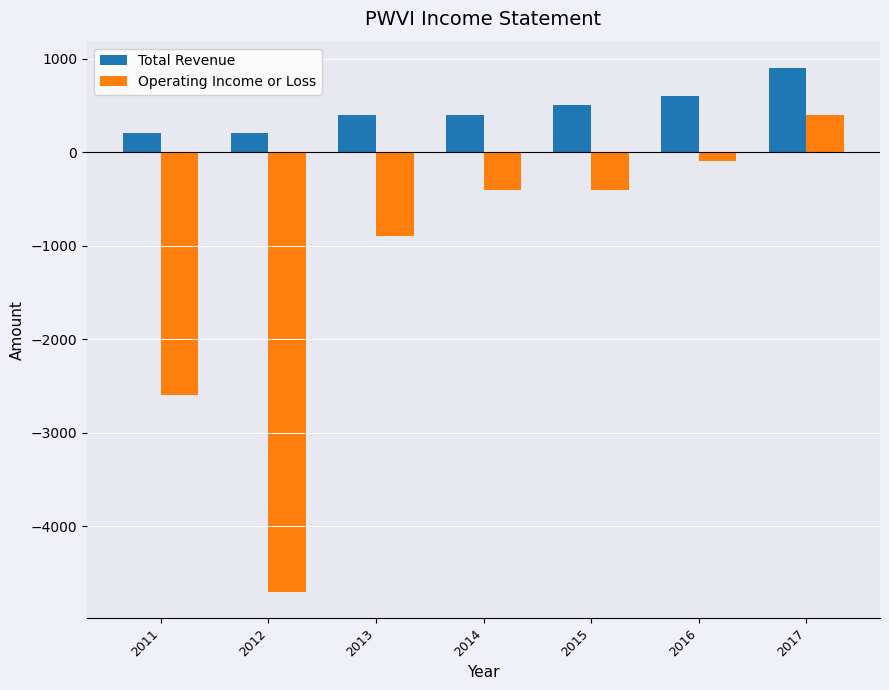

The Total Revenue series shows 900 at 2017. True or false?

True